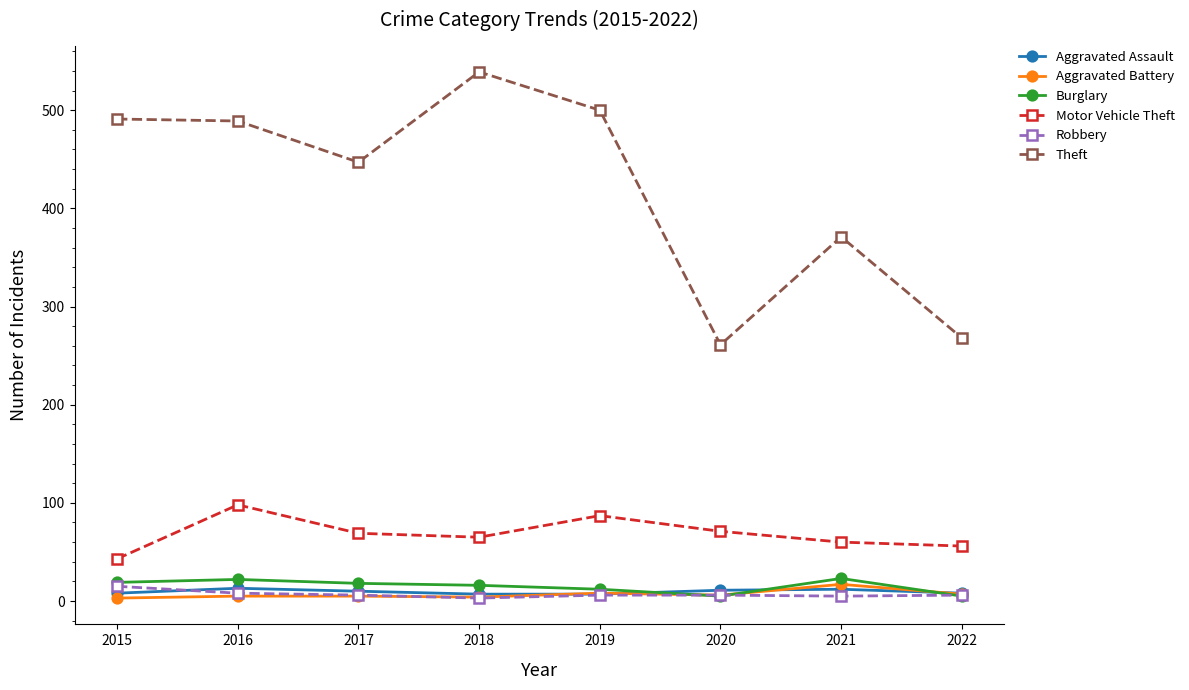

The Robbery series shows 6 at 2019. True or false?

True